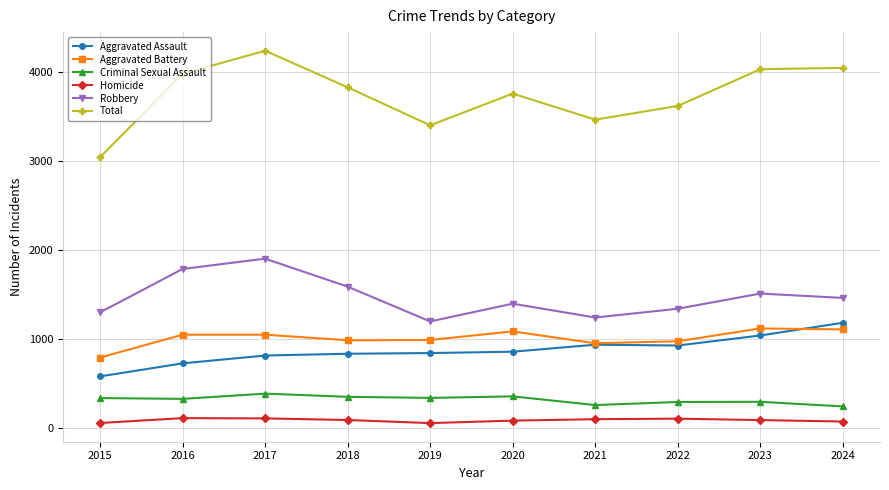

In Criminal Sexual Assault, how many points are lower than both neighbors (excluding endpoints)?

3